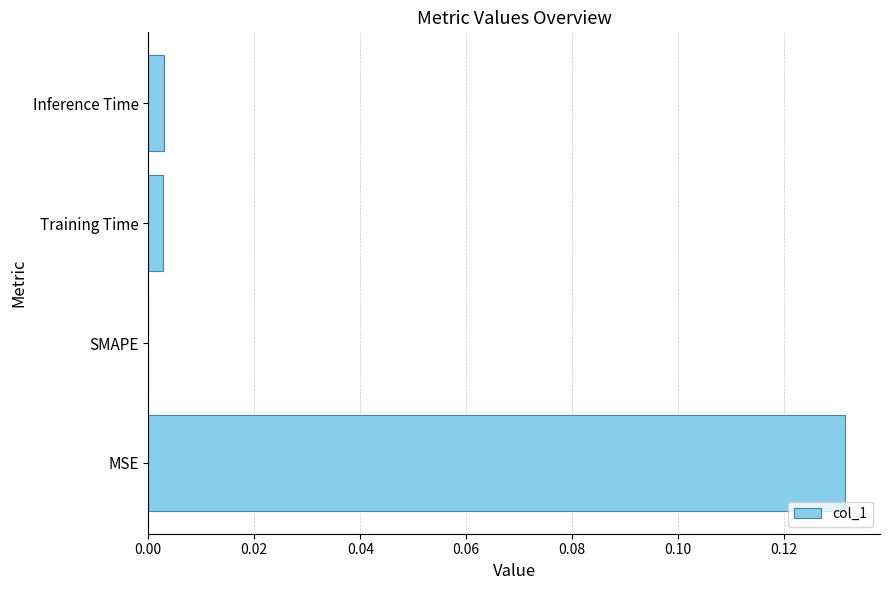

Which category has the highest value across all series?

MSE